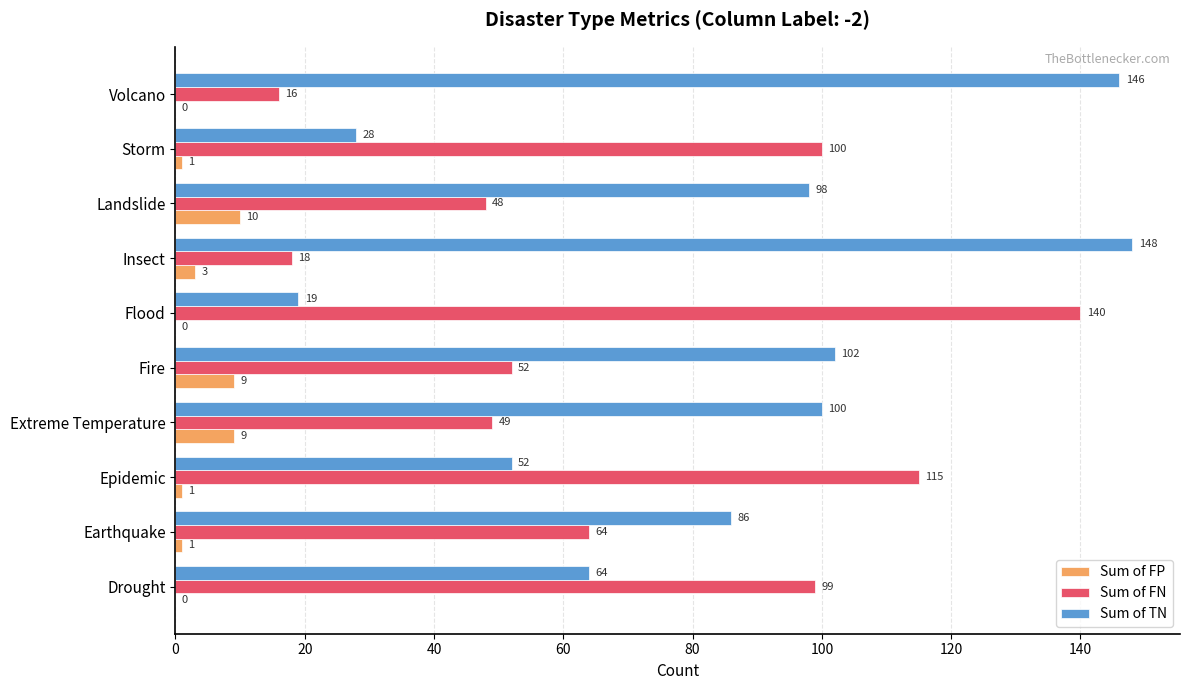

True or false: Sum of FP has a value of 10 at Landslide.

True